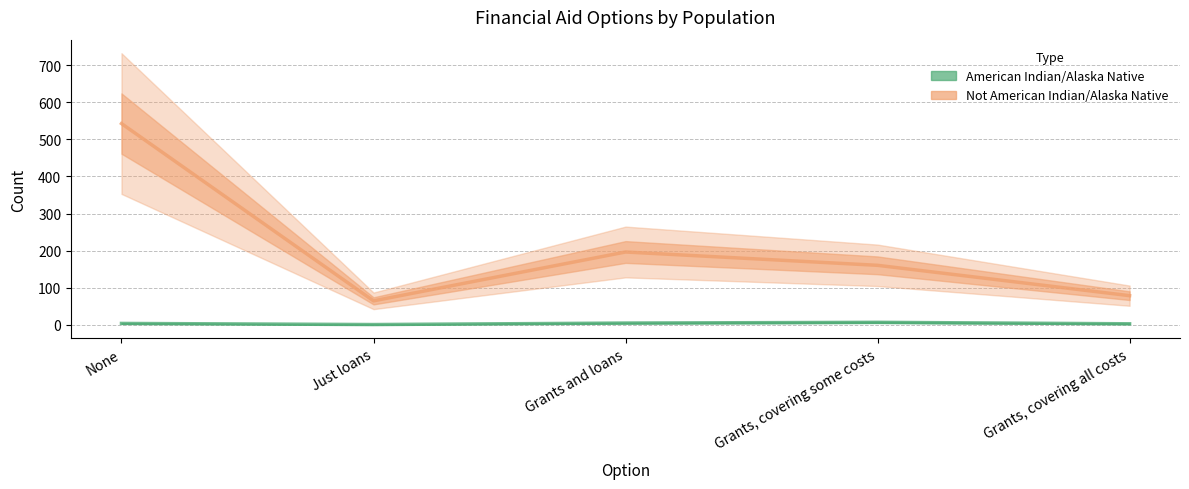

True or false: American Indian/Alaska Native and Not American Indian/Alaska Native cross at least once.

False